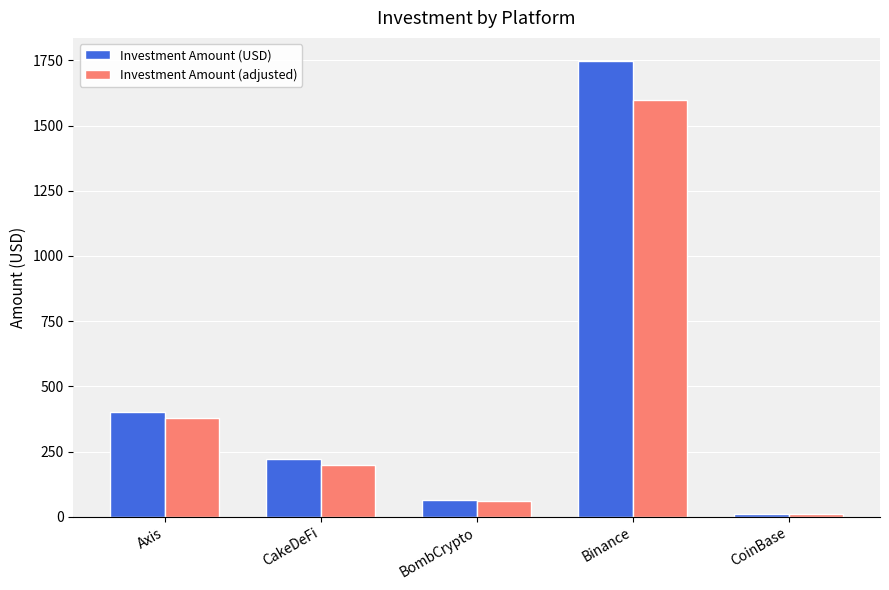

Which label corresponds to the smallest value in the chart?

CoinBase